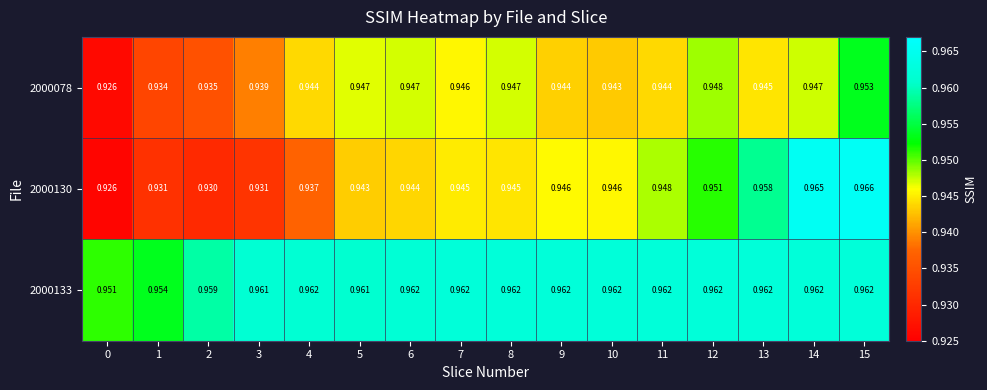

Is the value of 2000078 at 7 greater than the value of 2000130 at 3?

Yes